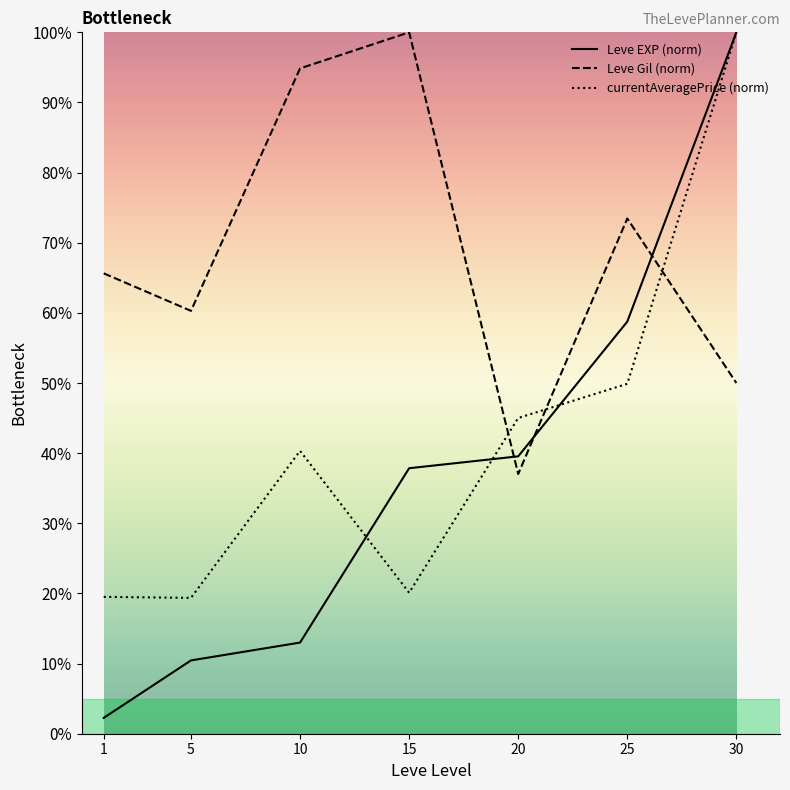

Which category has the lowest value across all series?

1